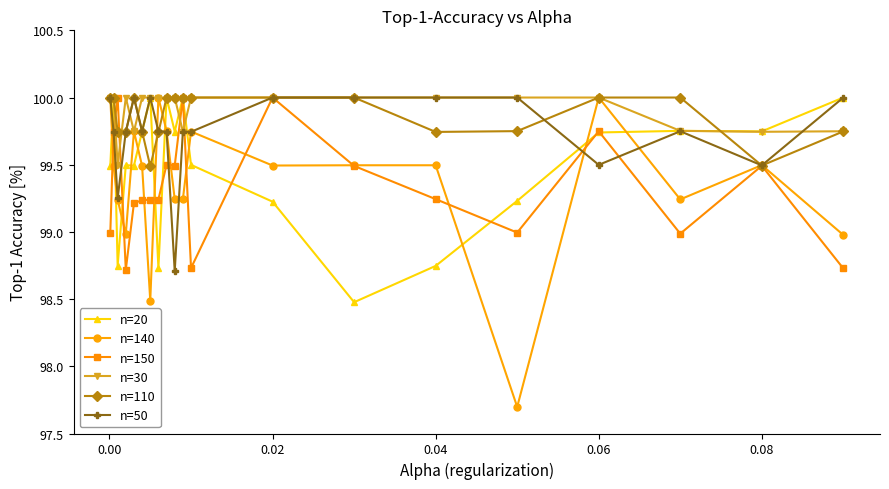

Which series has the widest spread of values?

n=140